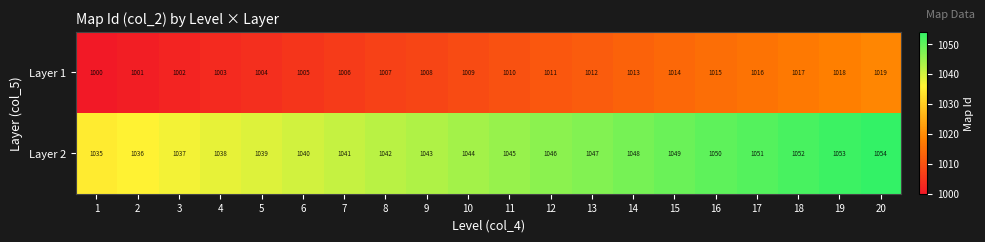

The value of Layer 1 at 12 is 1570. True or false?

False